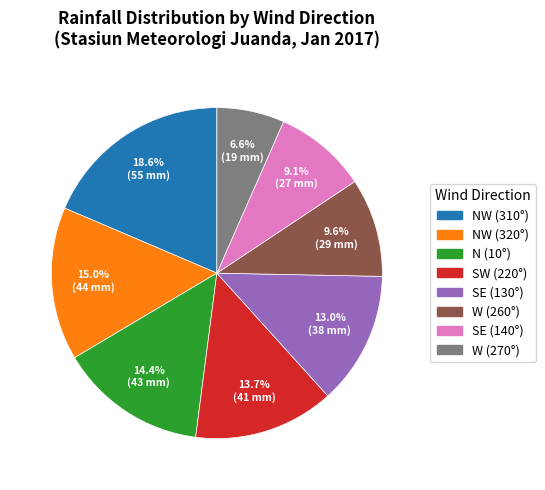

Is there a majority slice in this chart?

No